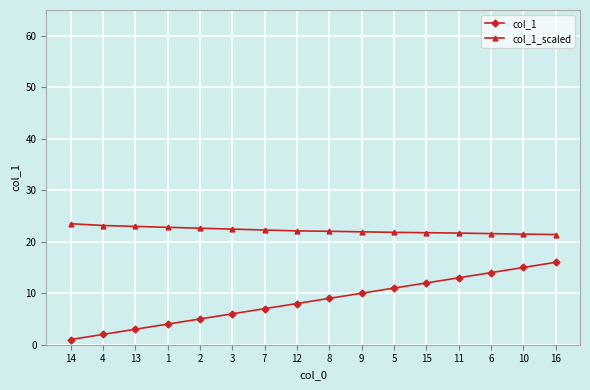

What is the highest value of the col_1_scaled series?

23.5